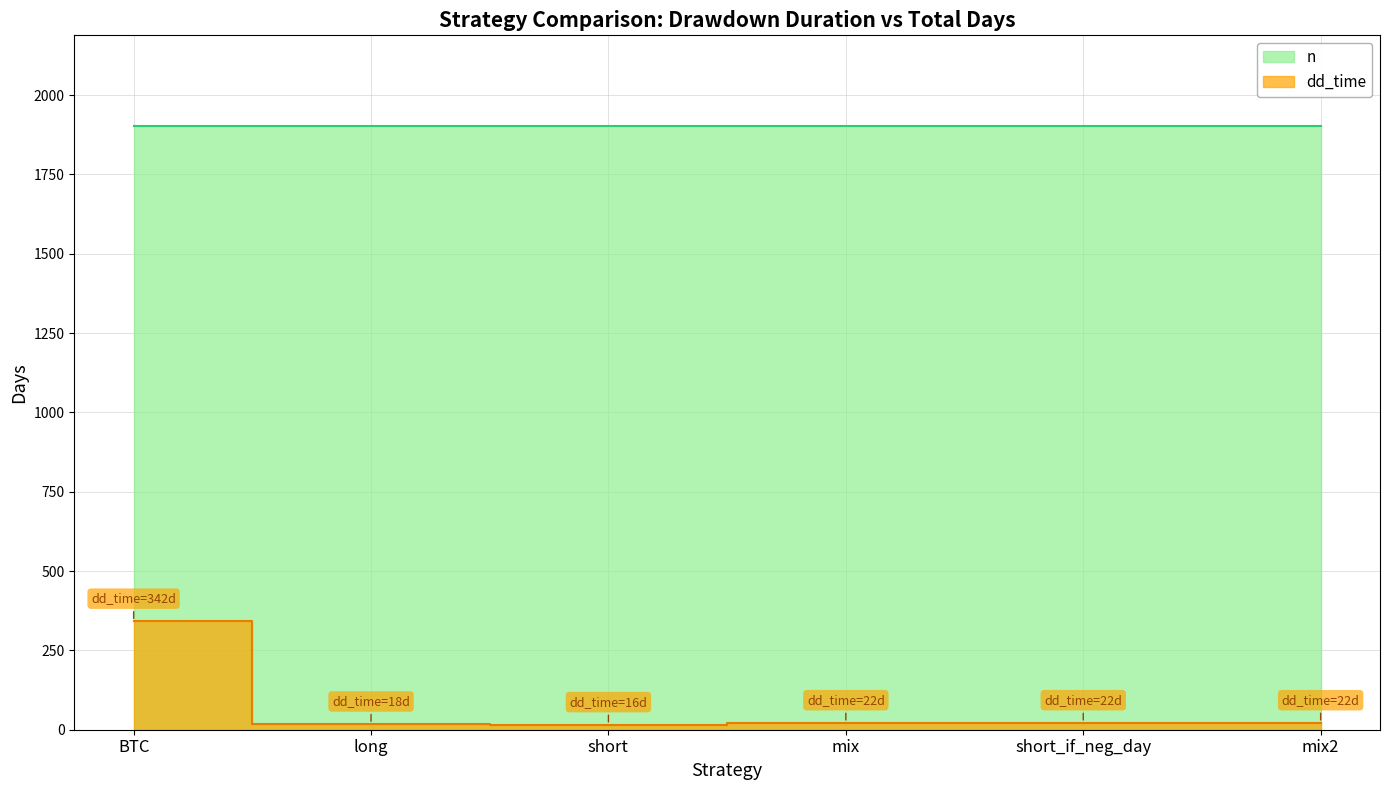

List the labels in order of value, smallest first.

short, long, mix, short_if_neg_day, mix2, BTC